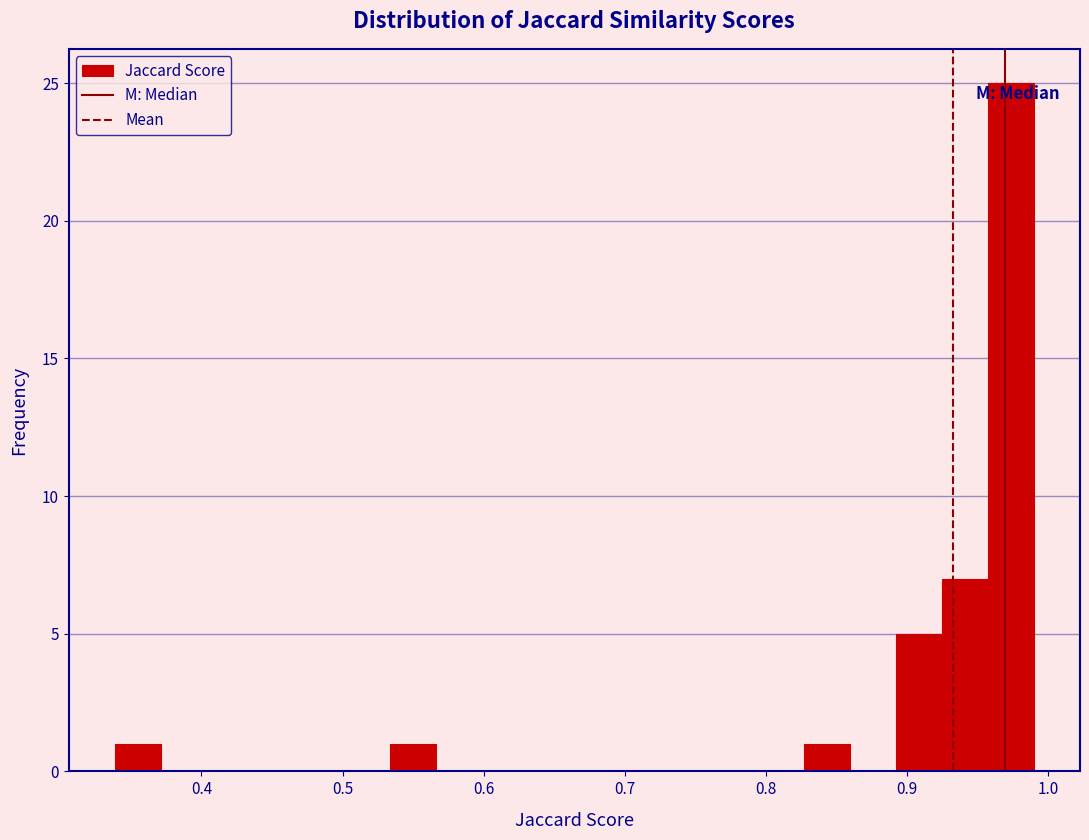

Around what value on the x-axis is the tallest bar? Give the approximate position of its centre, as read against the axis.

0.97